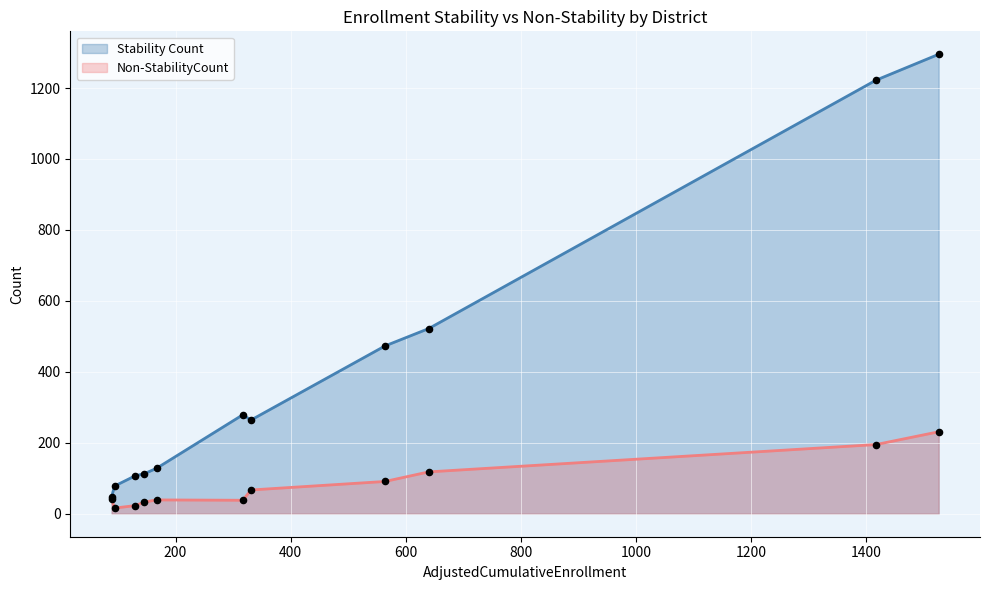

Which series has the largest total across all categories?

Stability Count